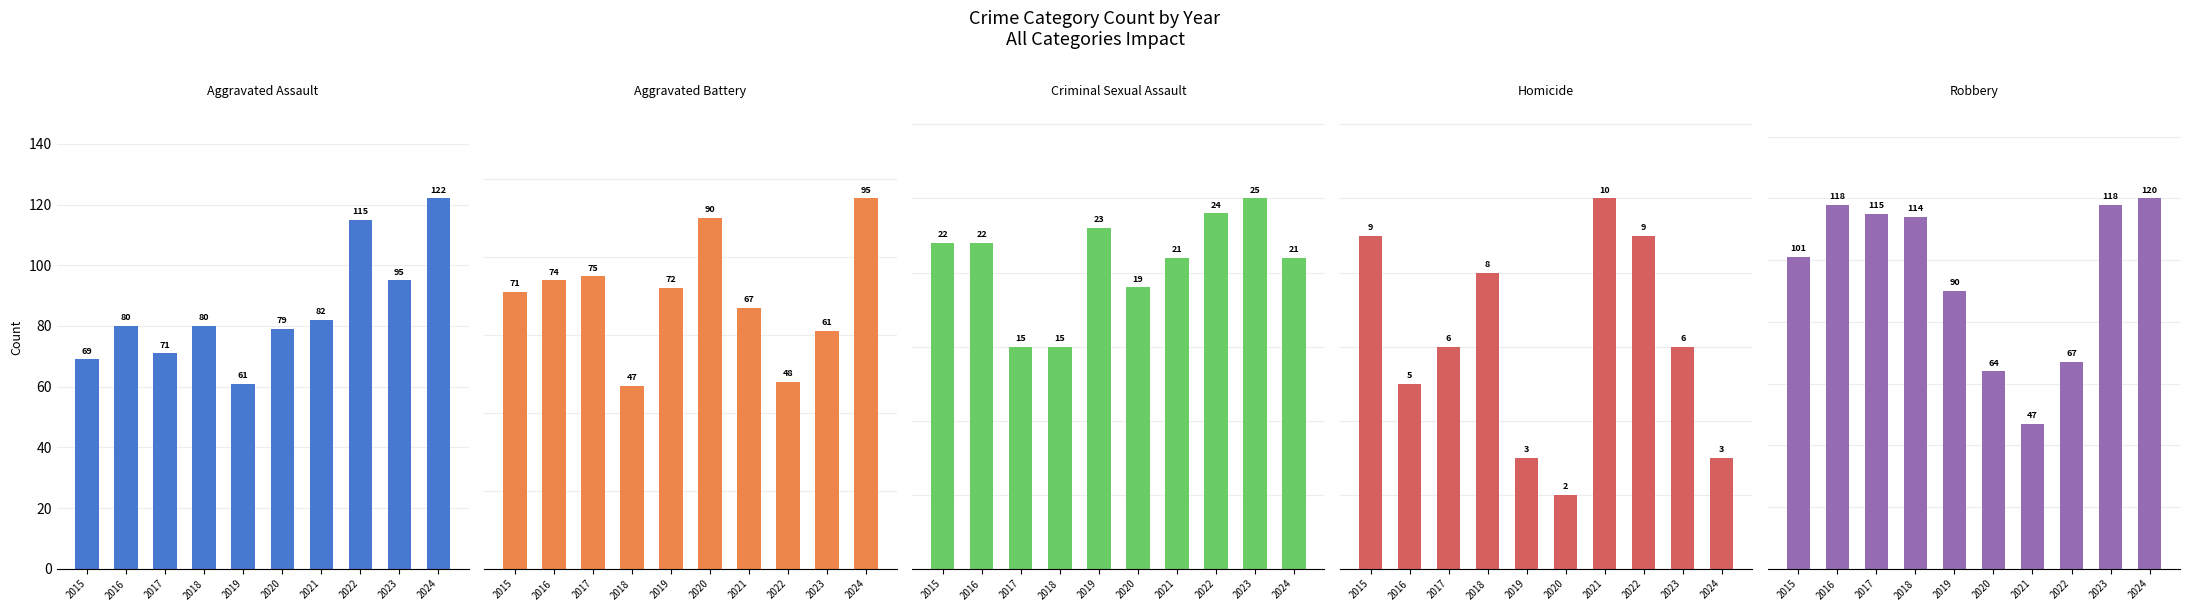

How many bars are there in each group?

5